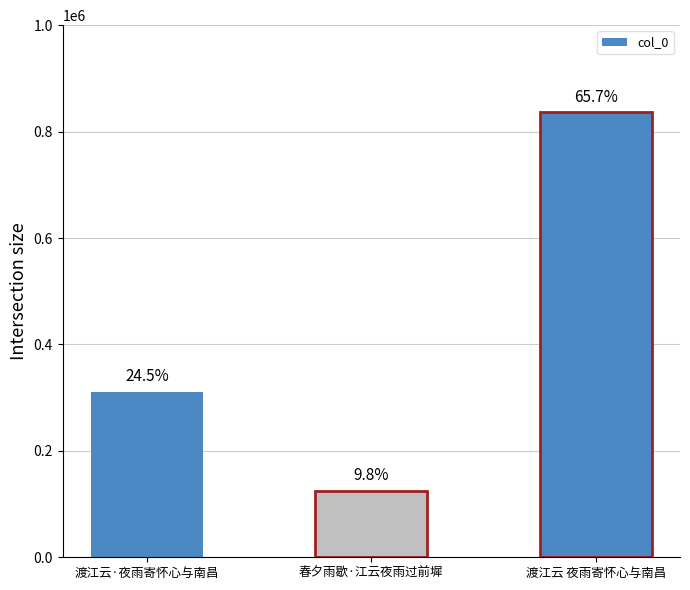

Where is the data nearest to the value 480499?

渡江云·夜雨寄怀心与南昌